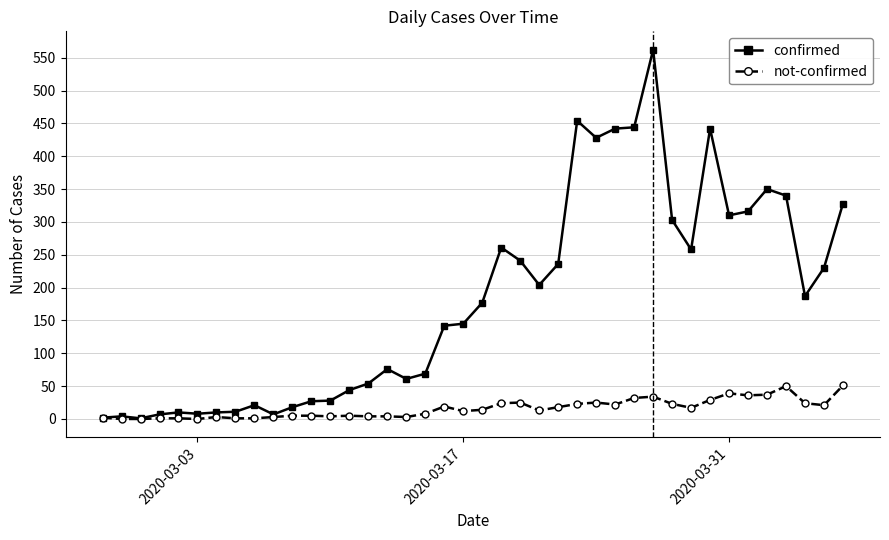

List the series in order of their peak value, lowest first.

not-confirmed, confirmed